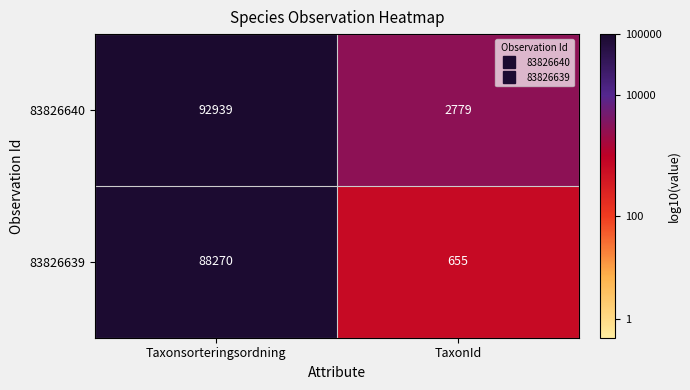

What is the total value across all series at TaxonId?

3434